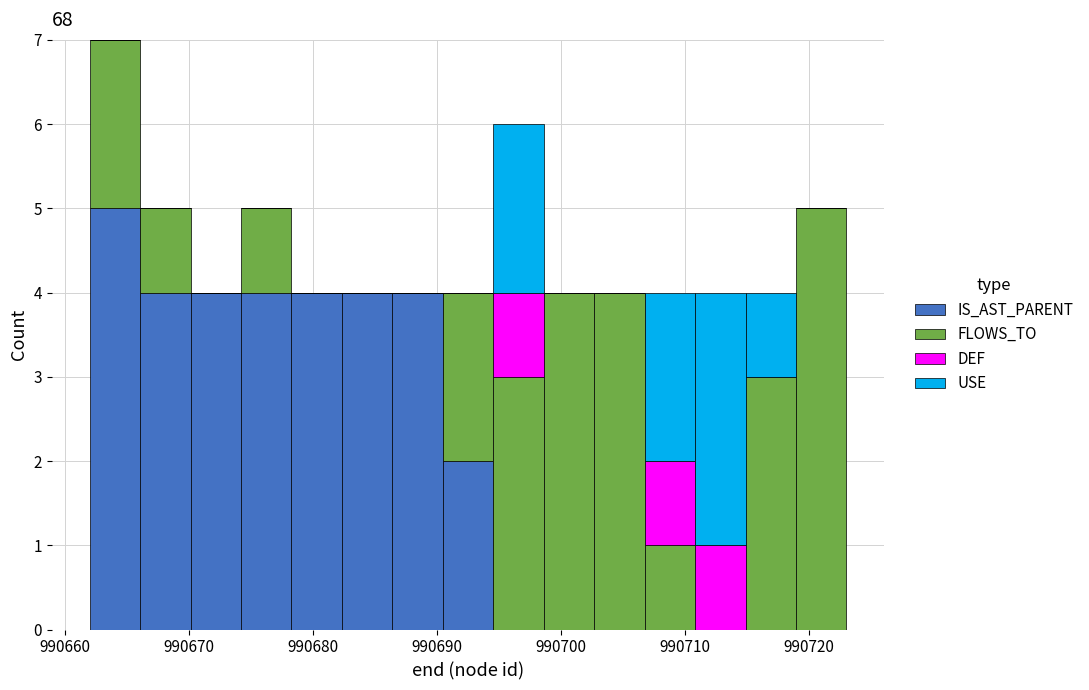

Reading left to right, transcribe this chart: for each stacked bar, give the range it covers on the x-axis and its total height. Neither the bar edges nor the heights are printed on the chart, so give them approximately, as read against the axes.

990662 to 990666: 7
990666 to 990670: 5
990670 to 990674: 4
990674 to 990678: 5
990678 to 990682: 4
990682 to 990686: 4
990686 to 990690: 4
990690 to 990695: 4
990695 to 990699: 6
990699 to 990703: 4
990703 to 990707: 4
990707 to 990711: 4
990711 to 990715: 4
990715 to 990719: 4
990719 to 990723: 5